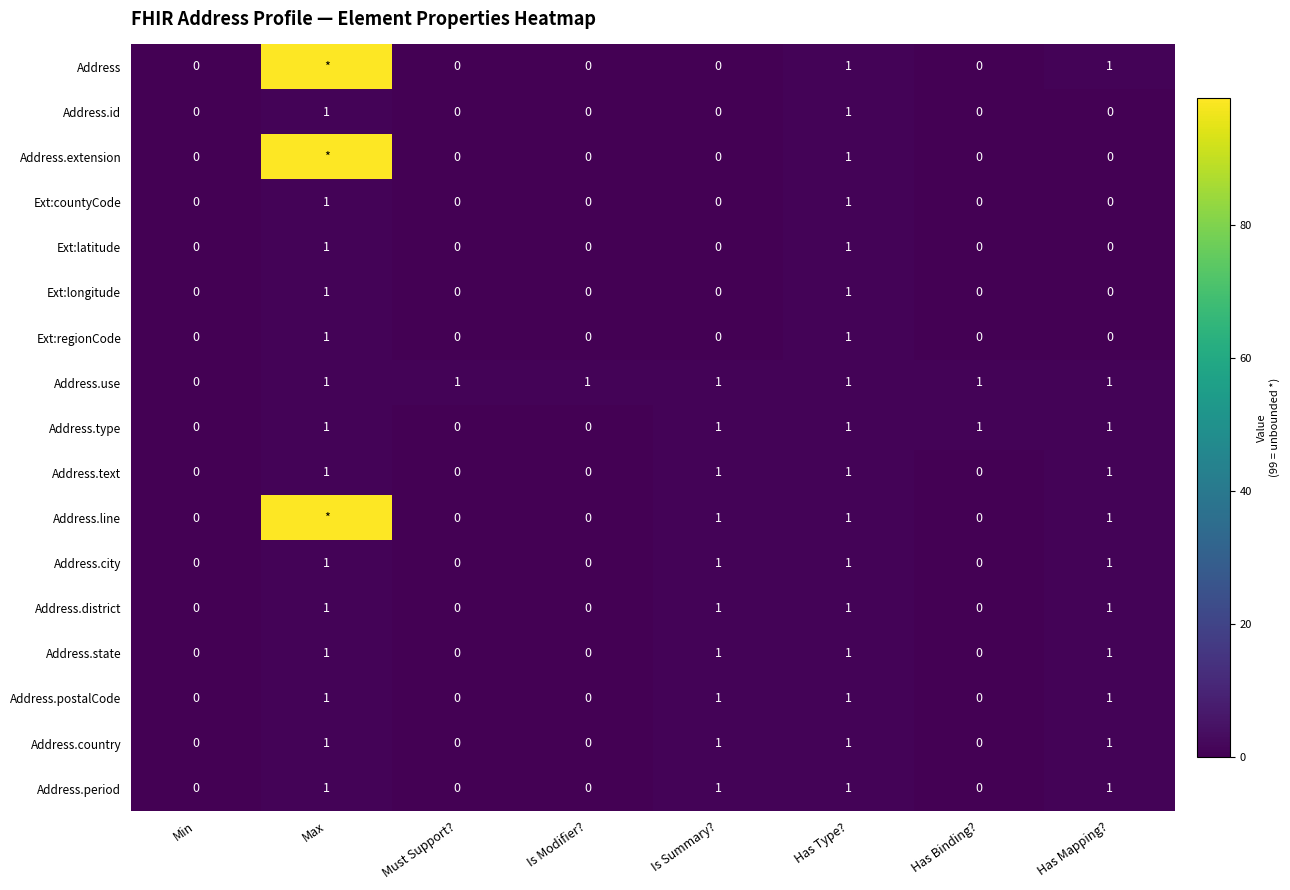

Which label corresponds to the largest value in the chart?

Max